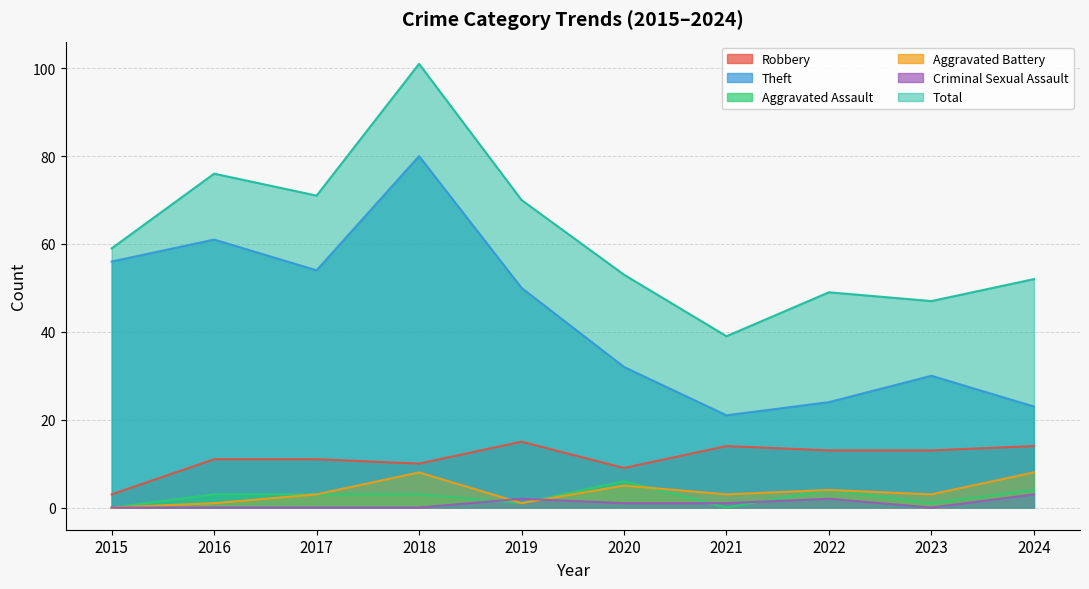

Reading right to left, extract all data points from this chart.

Robbery: 14	13	13	14	9	15	10	11	11	3
Theft: 23	30	24	21	32	50	80	54	61	56
Aggravated Assault: 4	1	4	0	6	1	3	3	3	0
Aggravated Battery: 8	3	4	3	5	1	8	3	1	0
Criminal Sexual Assault: 3	0	2	1	1	2	0	0	0	0
Total: 52	47	49	39	53	70	101	71	76	59